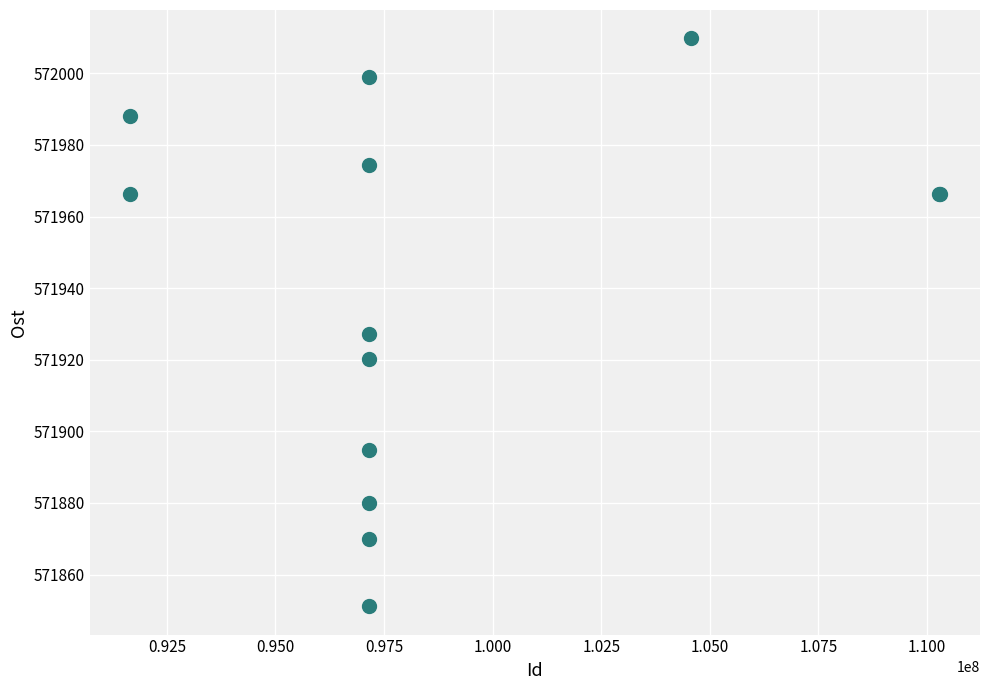

What Y value in the scatter plot is closest to 571930?

571927.3